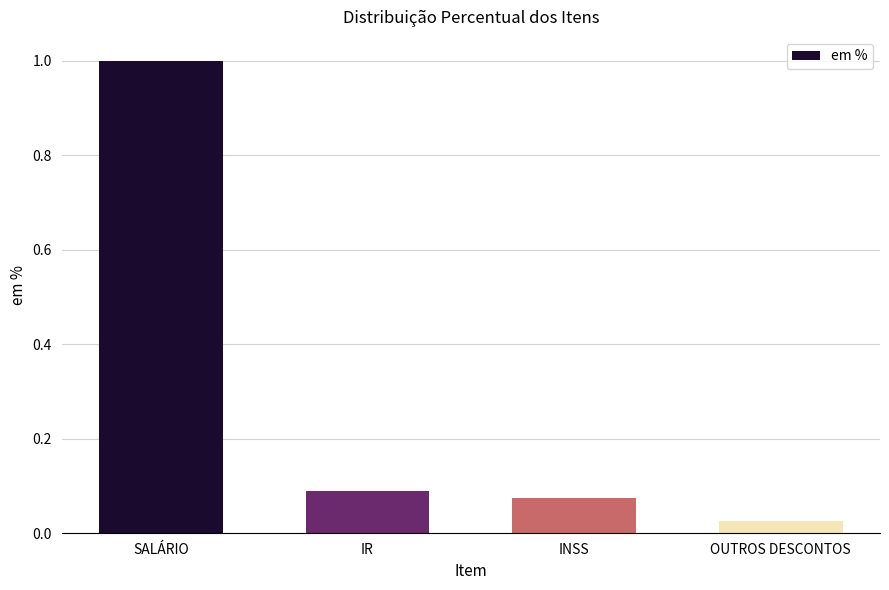

What is the sum of all values?

1.2